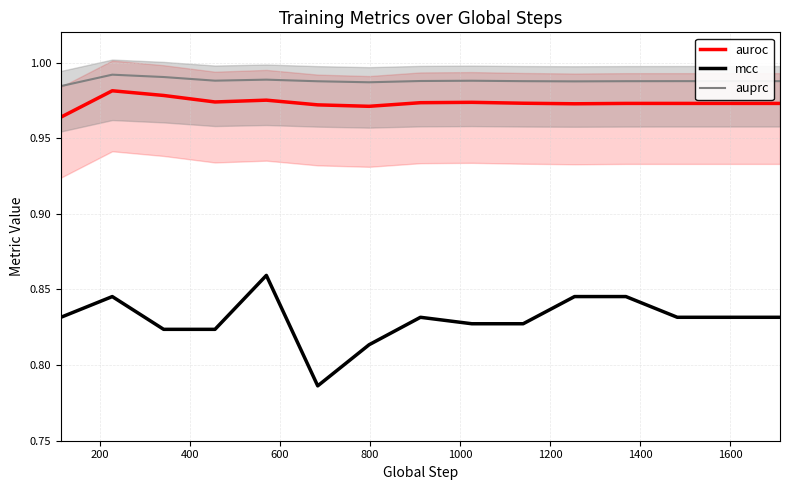

What is the maximum value for auroc?

1.0